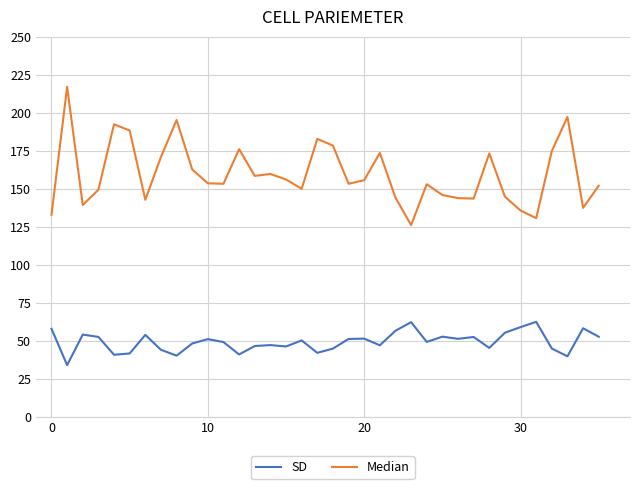

Rank the series by their maximum value, from highest to lowest.

Median, SD